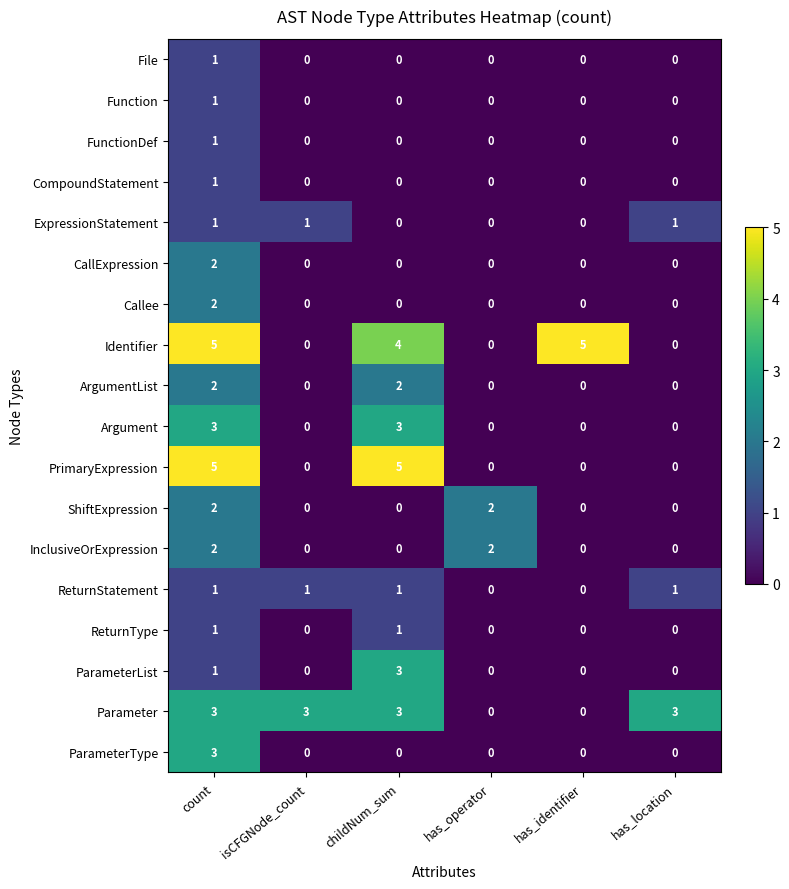

The PrimaryExpression series shows 5 at childNum_sum. True or false?

True